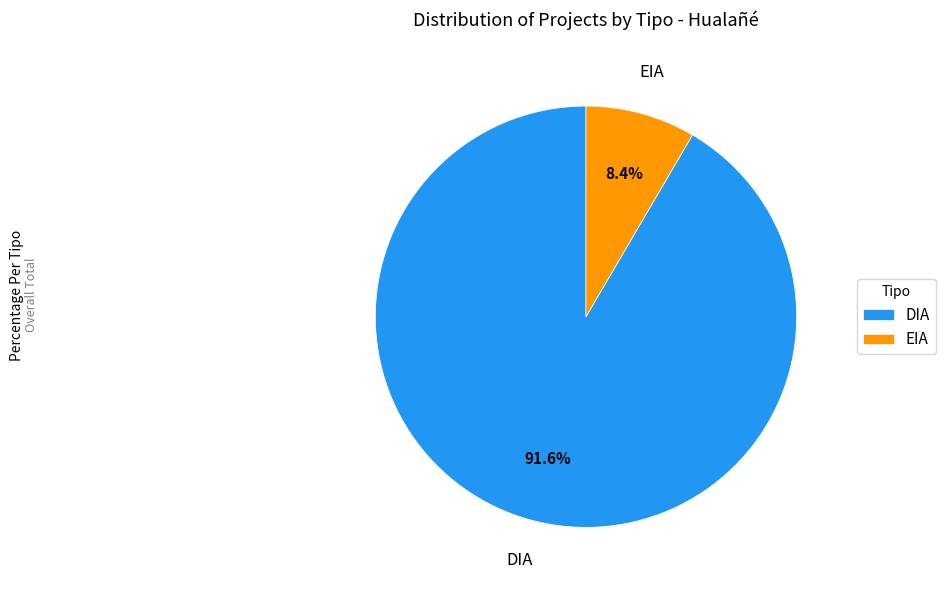

What is the smallest slice in the pie chart?

EIA